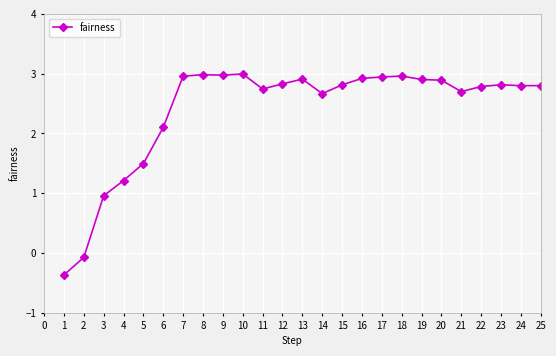

What is the value of the 5th point from the left?

1.5